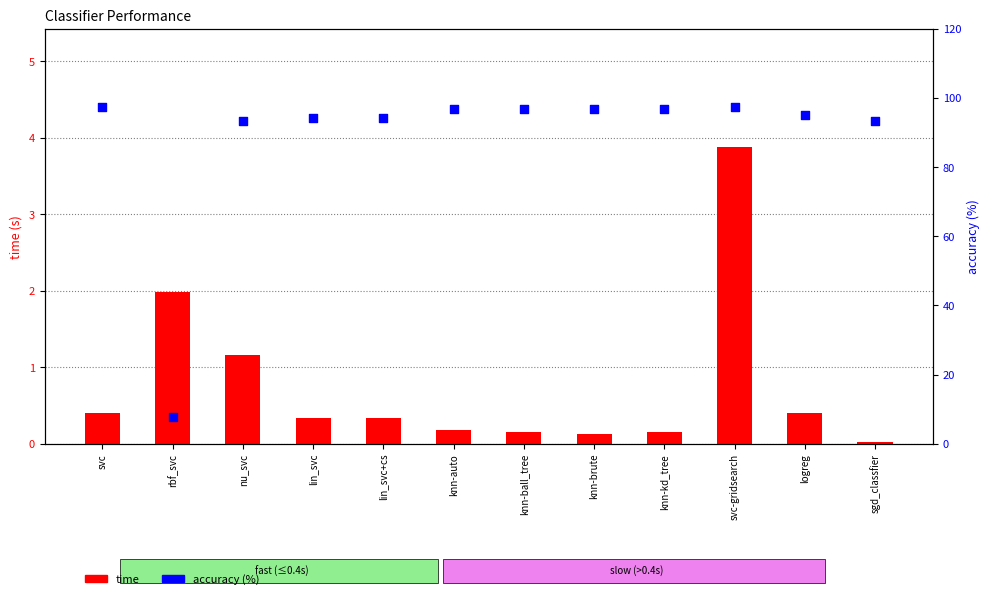

Is the value of time at svc-gridsearch greater than the value of accuracy (%) at knn-ball_tree?

No